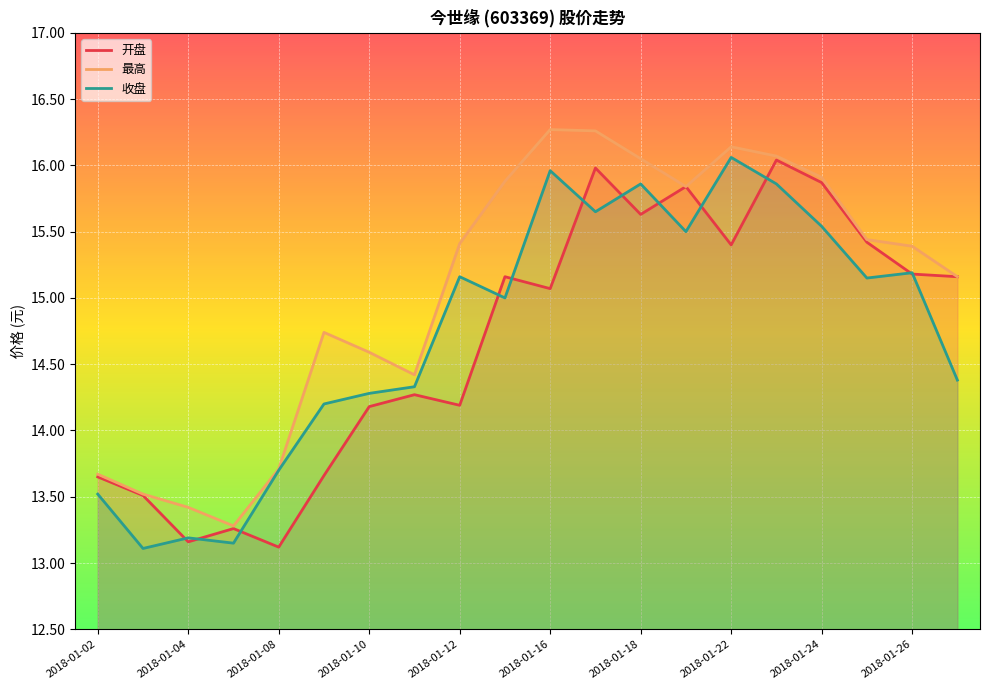

What are all the series names shown in the legend?

开盘, 最高, 收盘